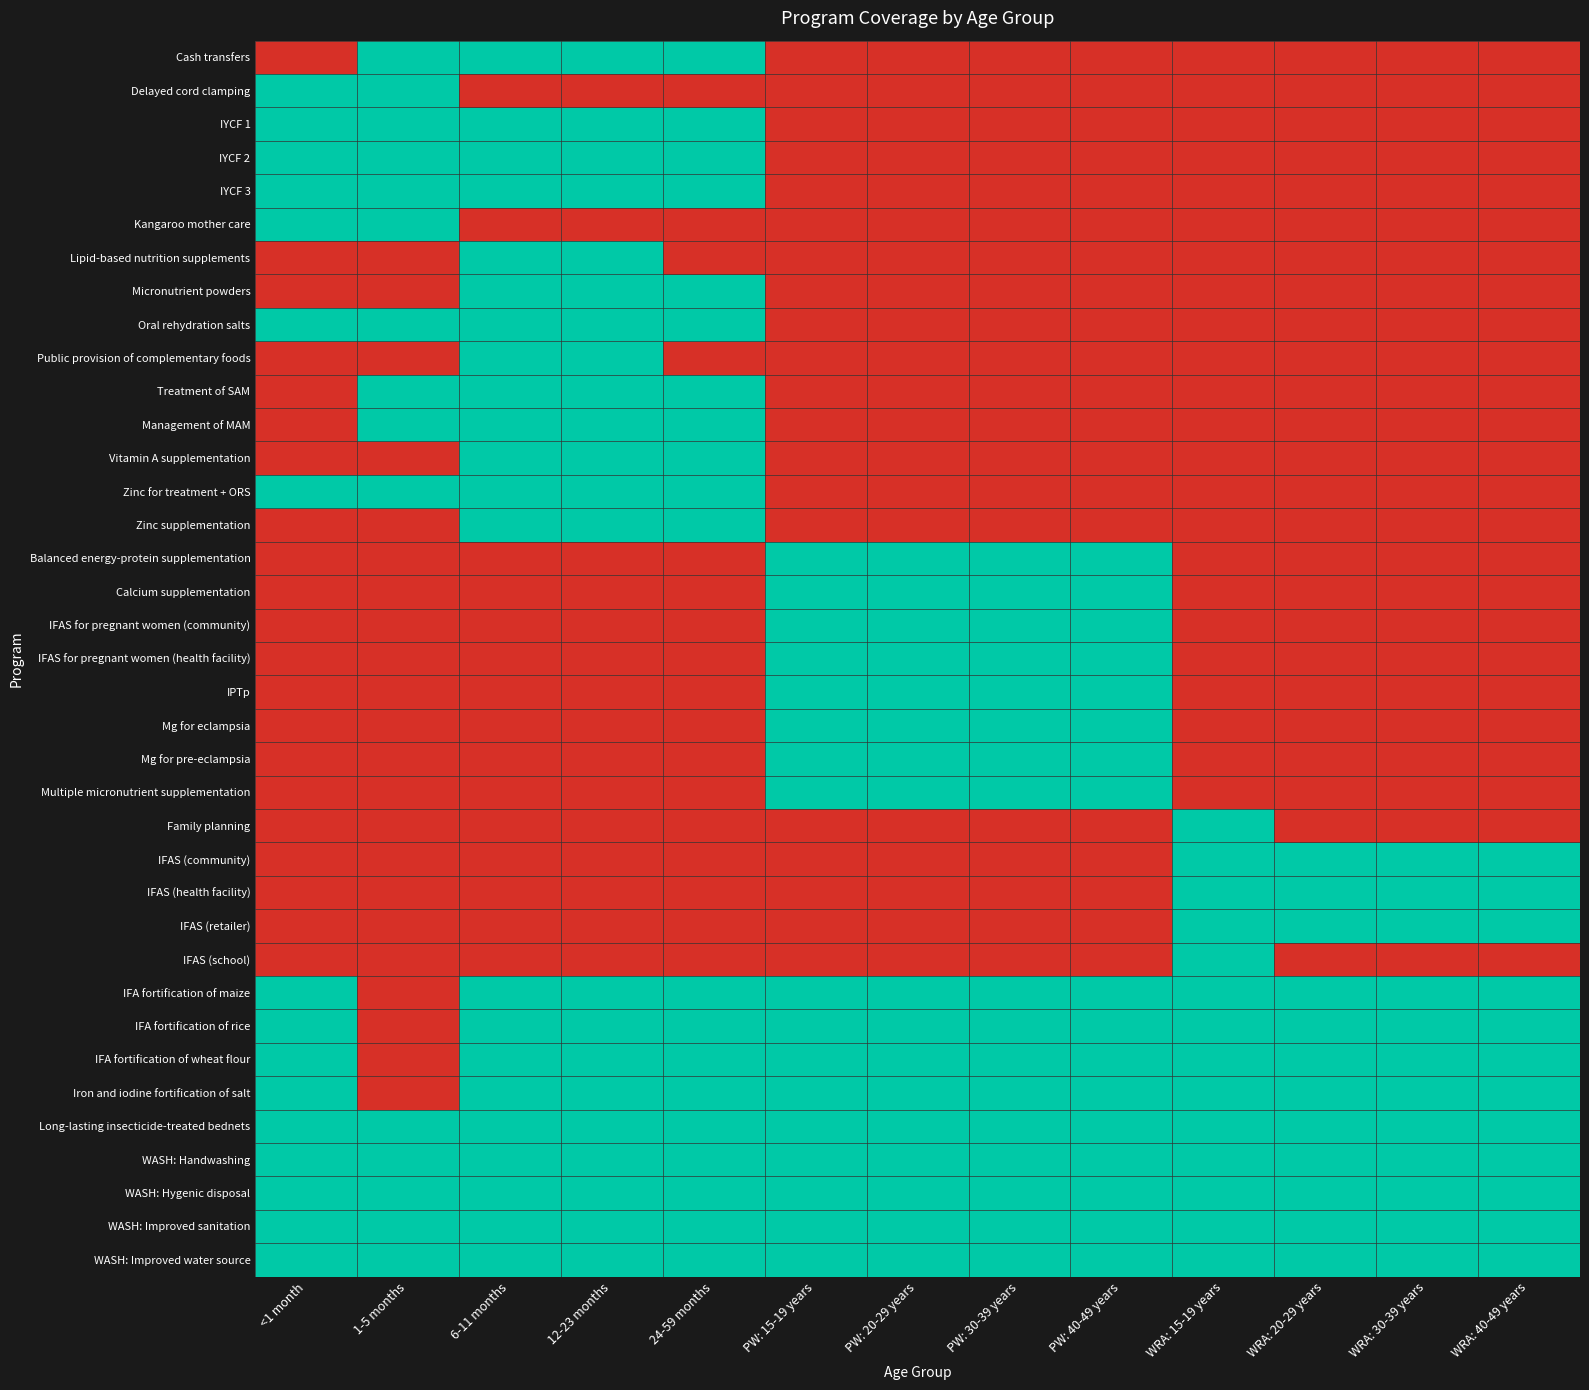

Rank the series at 1-5 months from highest to lowest value.

Cash transfers, Delayed cord clamping, IYCF 1, IYCF 2, IYCF 3, Kangaroo mother care, Oral rehydration salts, Treatment of SAM, Management of MAM, Zinc for treatment + ORS, Long-lasting insecticide-treated bednets, WASH: Handwashing, WASH: Hygenic disposal, WASH: Improved sanitation, WASH: Improved water source, Lipid-based nutrition supplements, Micronutrient powders, Public provision of complementary foods, Vitamin A supplementation, Zinc supplementation, Balanced energy-protein supplementation, Calcium supplementation, IFAS for pregnant women (community), IFAS for pregnant women (health facility), IPTp, Mg for eclampsia, Mg for pre-eclampsia, Multiple micronutrient supplementation, Family planning, IFAS (community), IFAS (health facility), IFAS (retailer), IFAS (school), IFA fortification of maize, IFA fortification of rice, IFA fortification of wheat flour, Iron and iodine fortification of salt